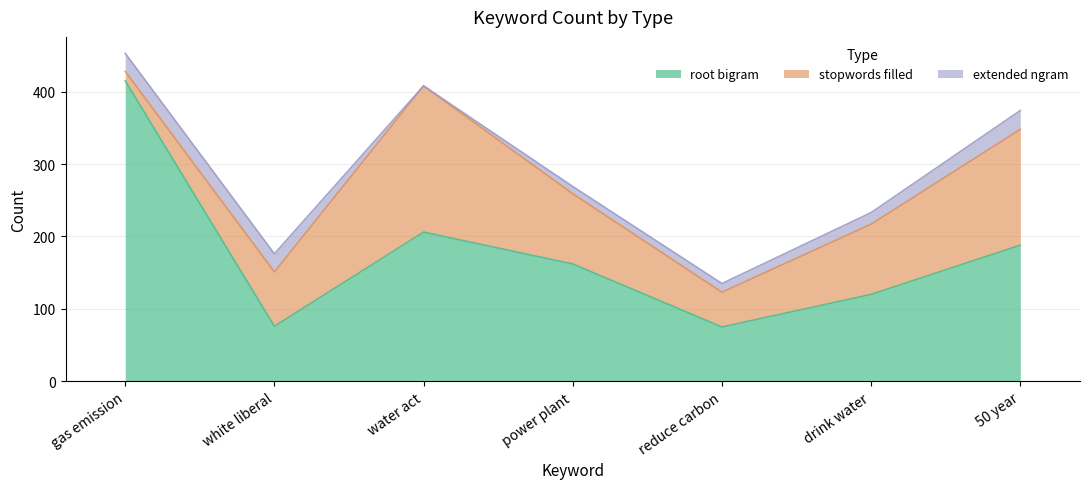

True or false: root bigram and stopwords filled intersect in this chart.

False